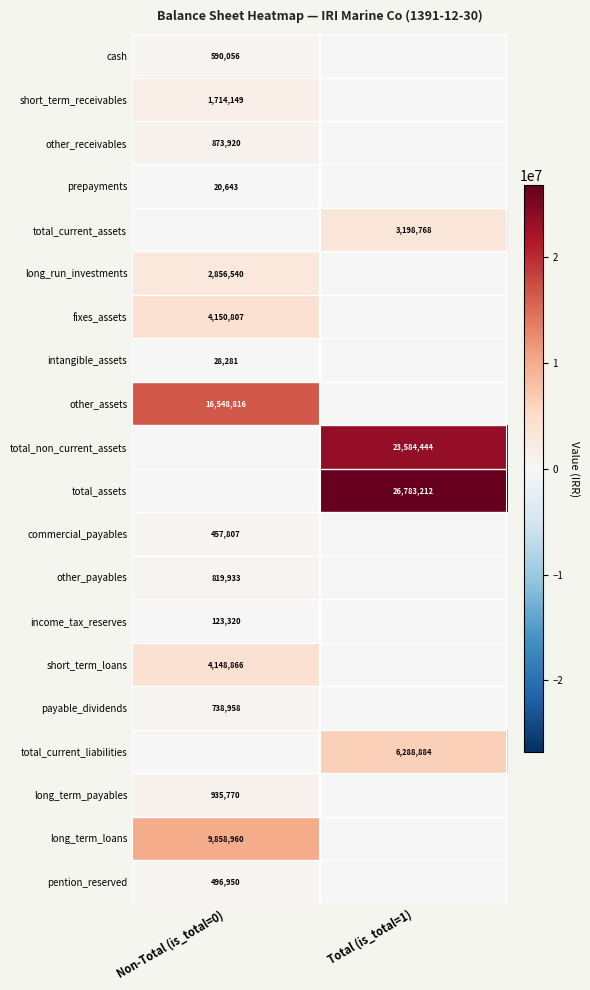

The value of total_current_liabilities at Total (is_total=1) is 6288884. True or false?

True